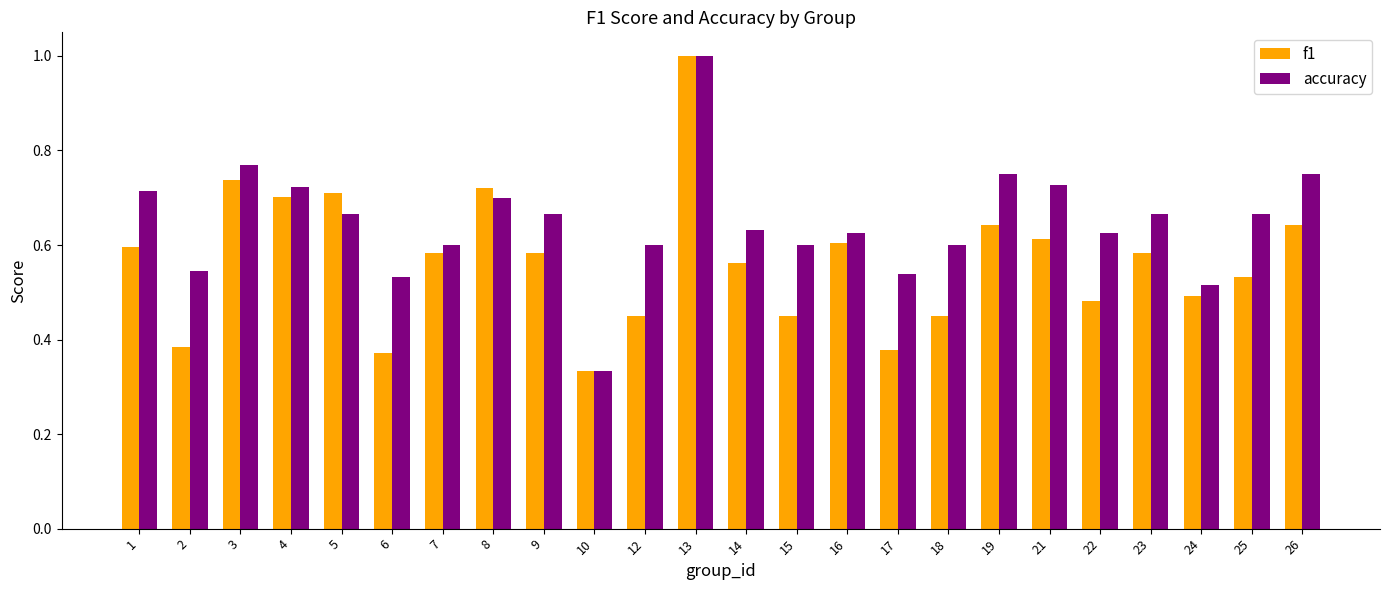

Is the value of accuracy at 18 greater than the value of f1 at 18?

Yes